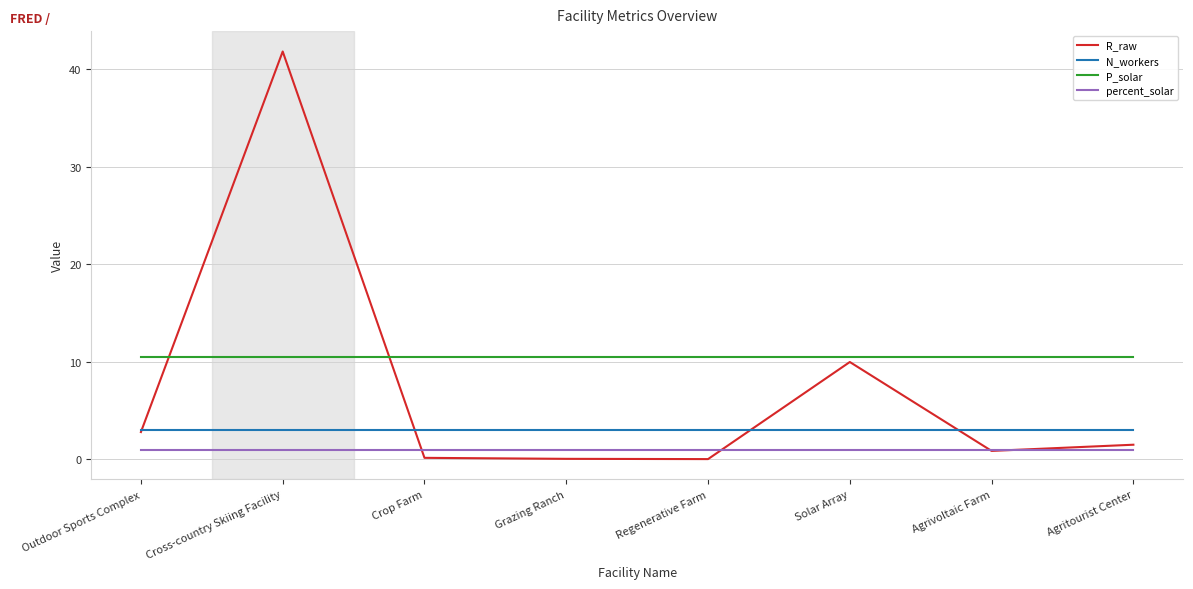

The R_raw series shows 0.9 at Agrivoltaic Farm. True or false?

True